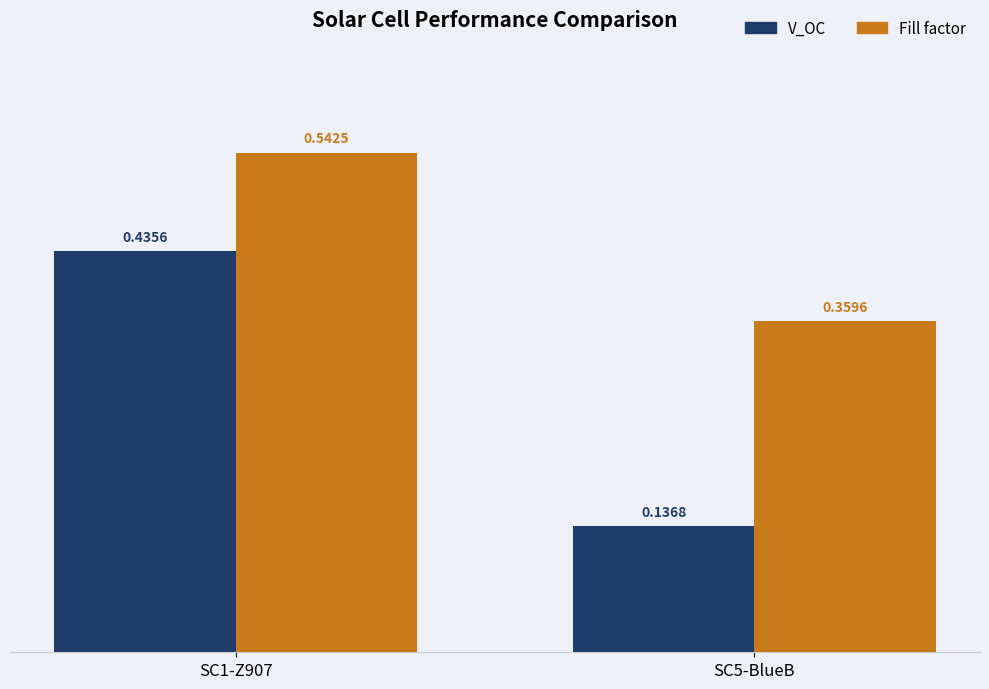

What is the difference between the V_OC values at SC5-BlueB and SC1-Z907?

0.3